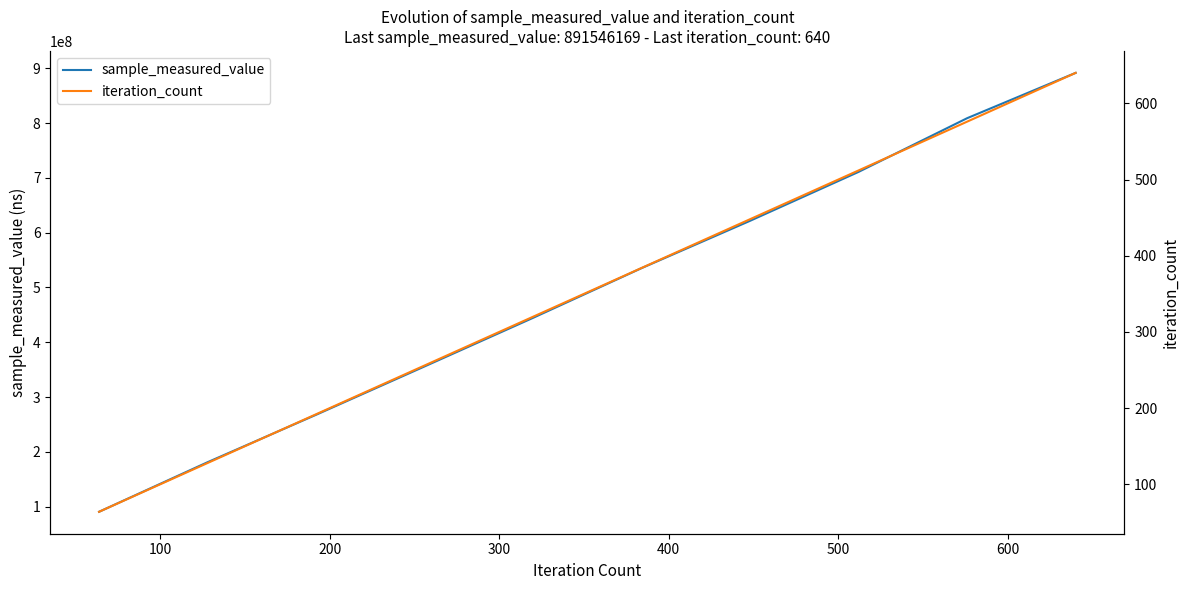

What is the lowest value of the sample_measured_value series?

90589893